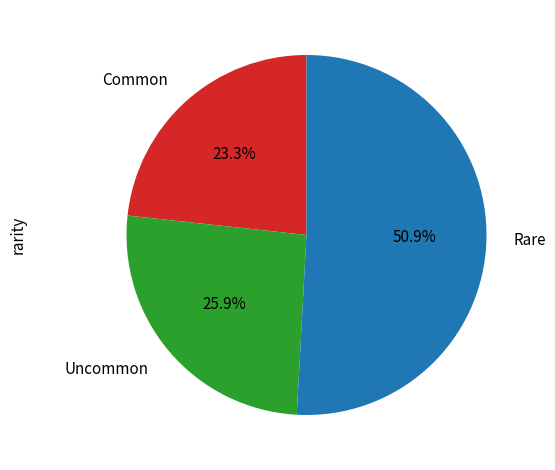

What portion of the pie excludes Common?

76.7%